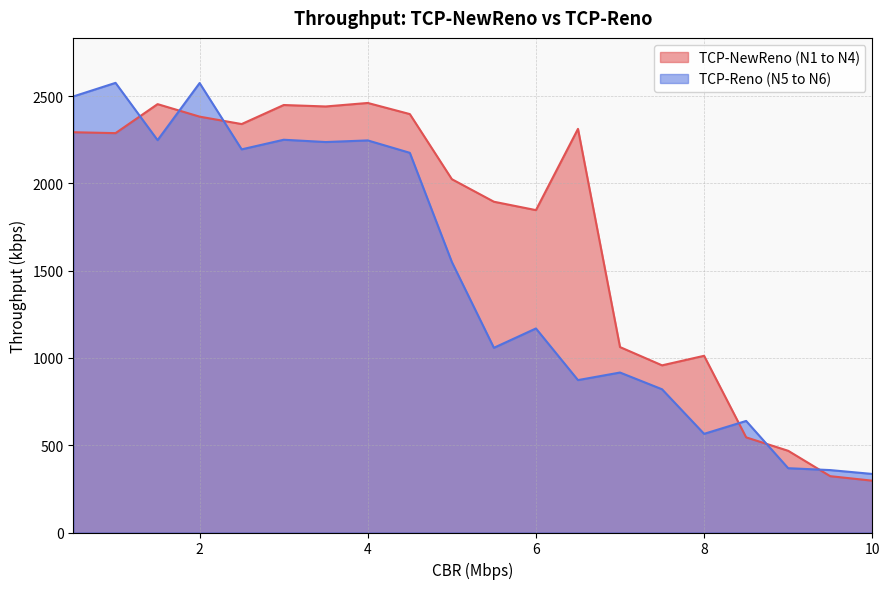

At which category is the sum across all series the highest?

2